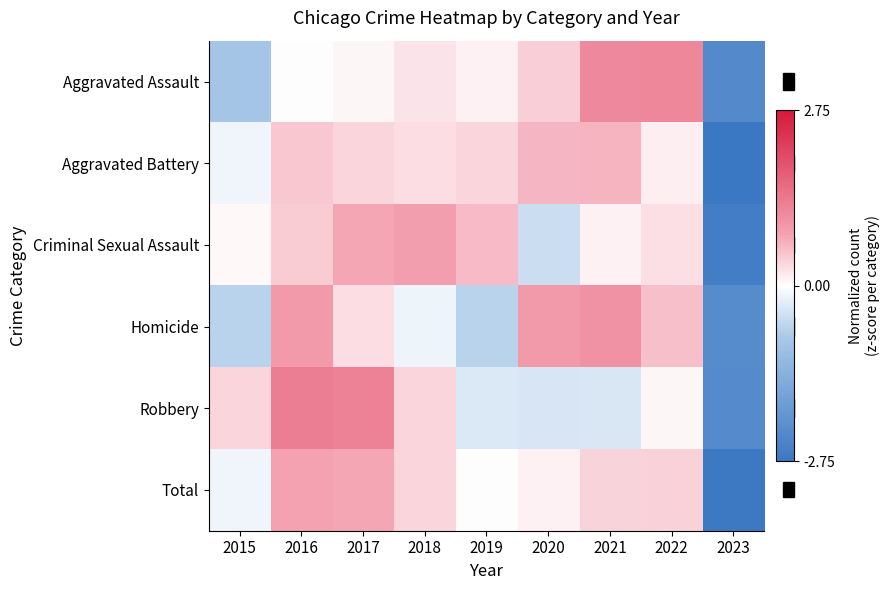

Rank the categories by Homicide value from lowest to highest.

2023, 2015, 2019, 2018, 2017, 2022, 2016, 2020, 2021